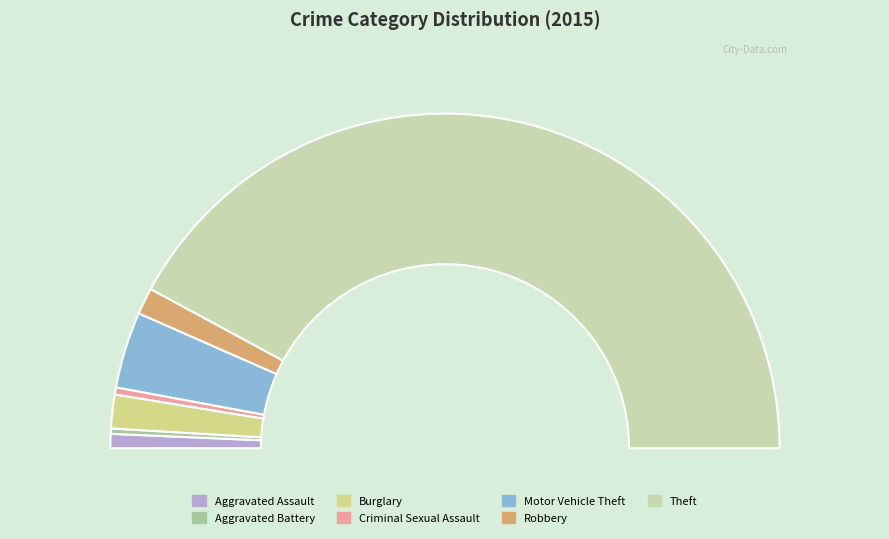

What percentage is the Theft slice, to the nearest percent?

84%